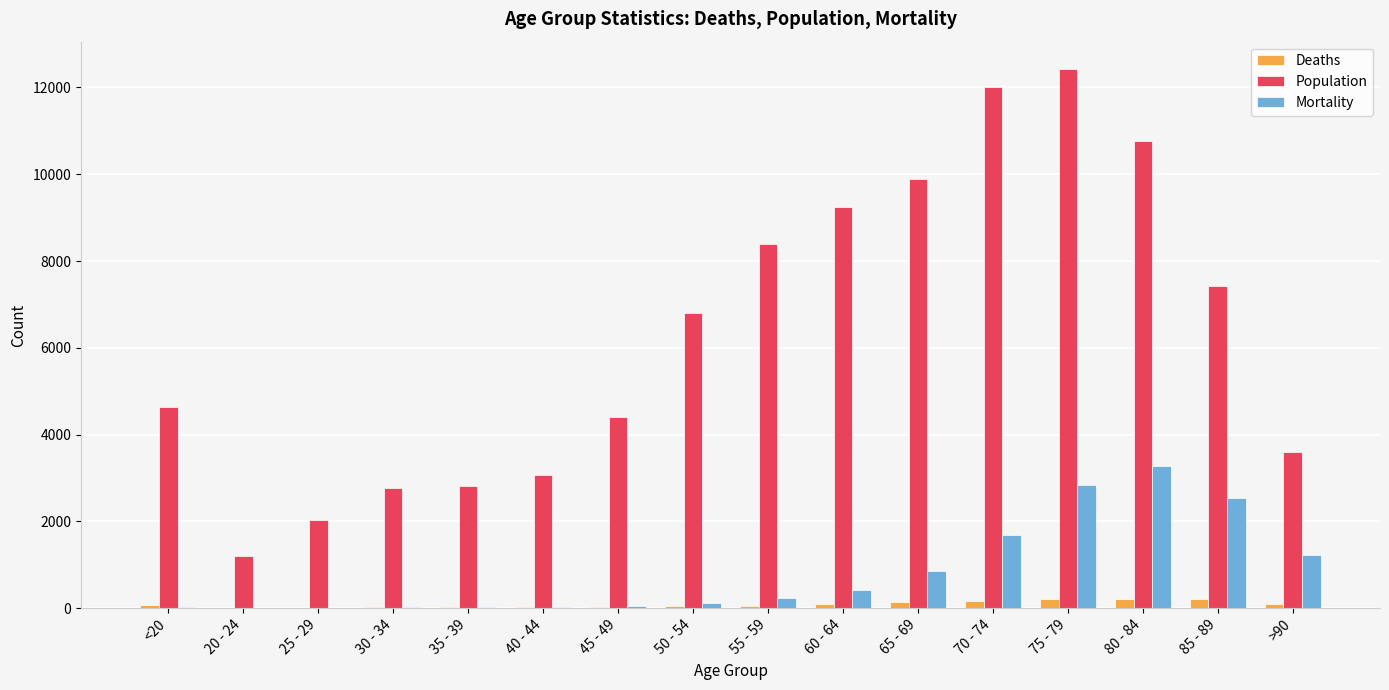

What is the sum of all Population values?

101482